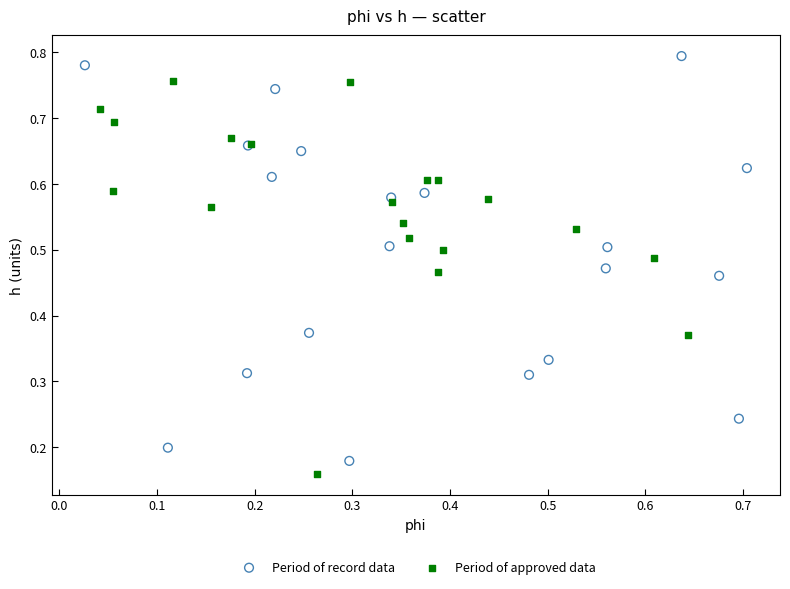

Which series reaches the maximum Y coordinate?

Period of record data